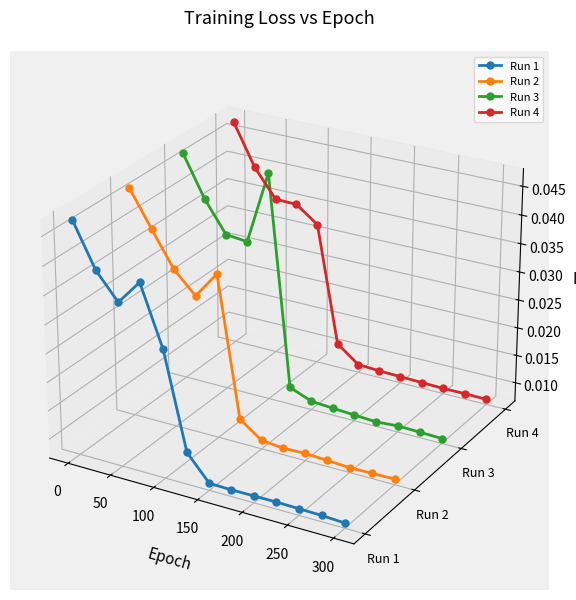

In Run 2, how many points are higher than both neighbors (excluding endpoints)?

1